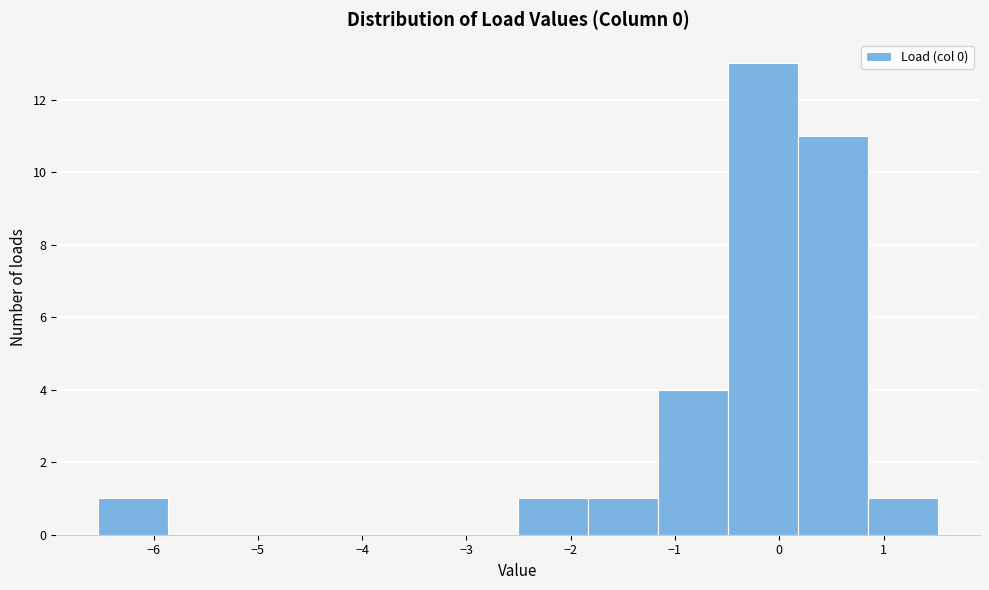

How tall is the bar that spans -0.5 to 0.2 on the x-axis? Neither the bar edges nor the heights are printed on the chart, so give them approximately, as read against the axes.

13